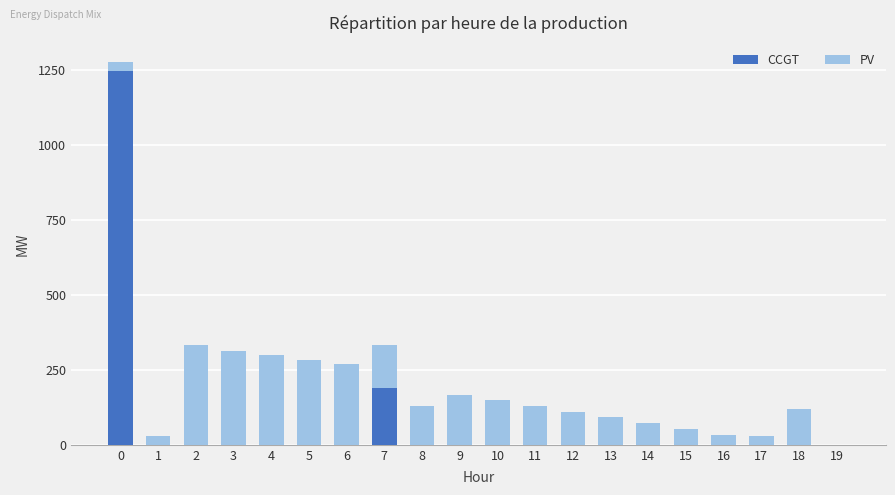

The value of CCGT at 4 is 0. True or false?

True